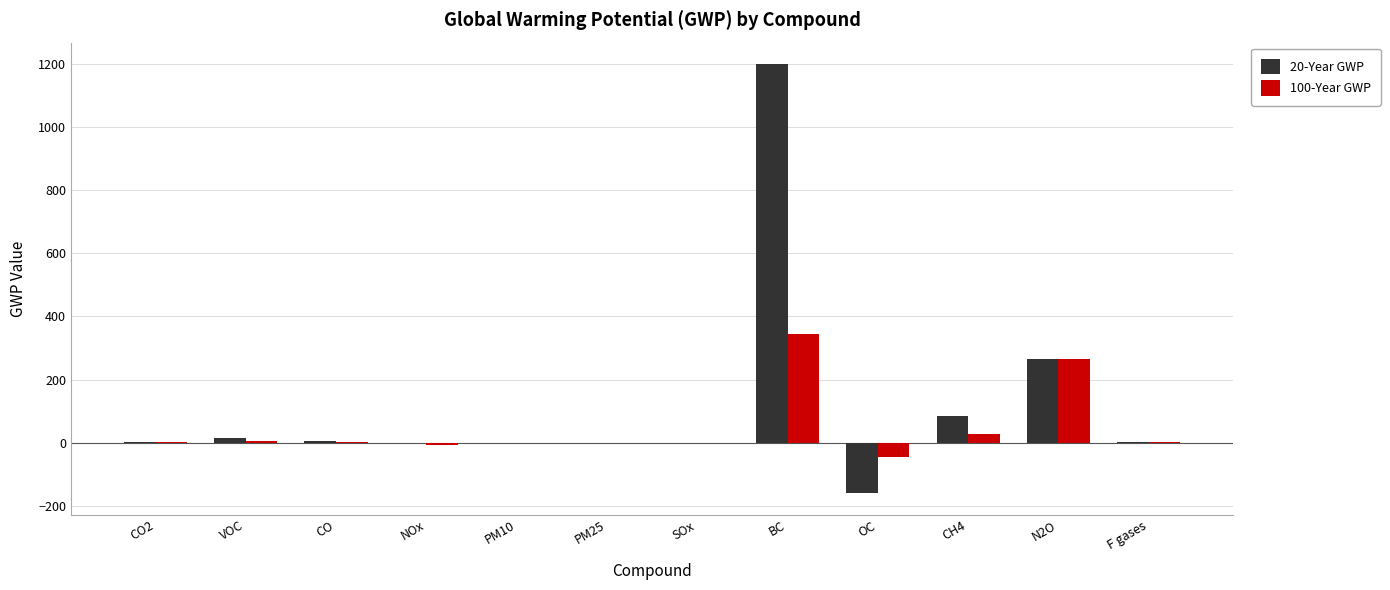

How many distinct data groups are displayed?

2